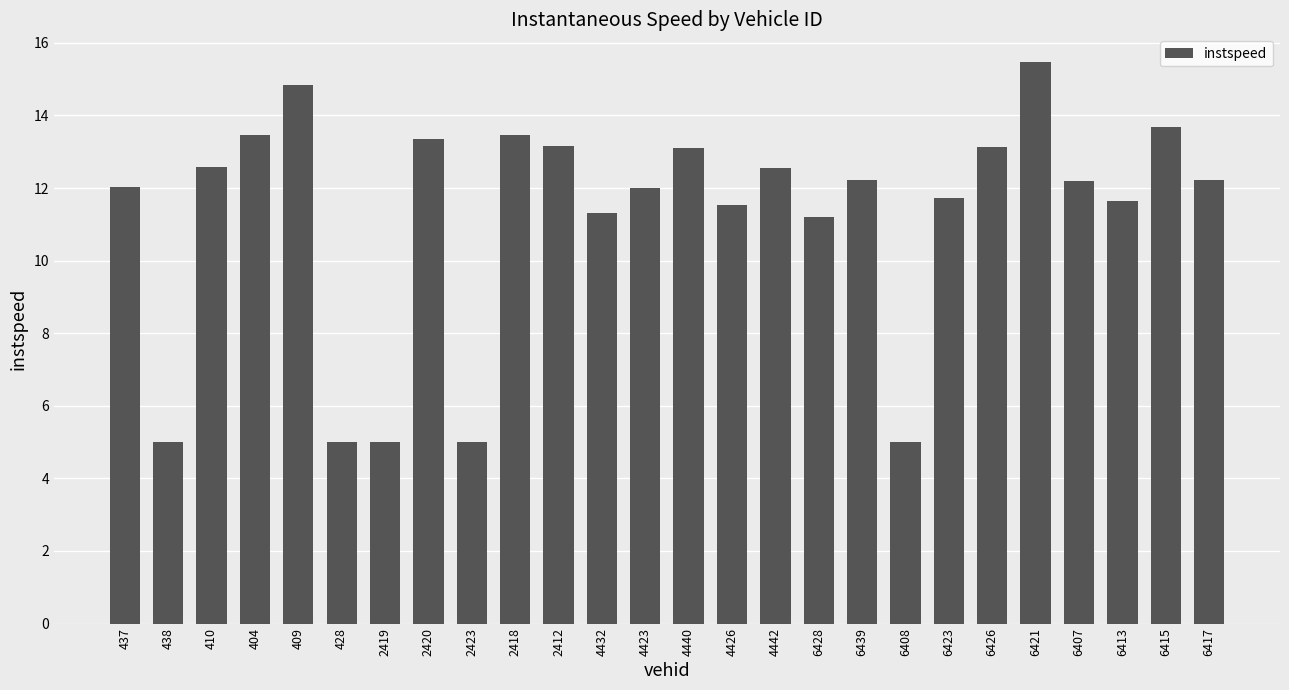

What is the difference between the second highest and minimum values?

9.9